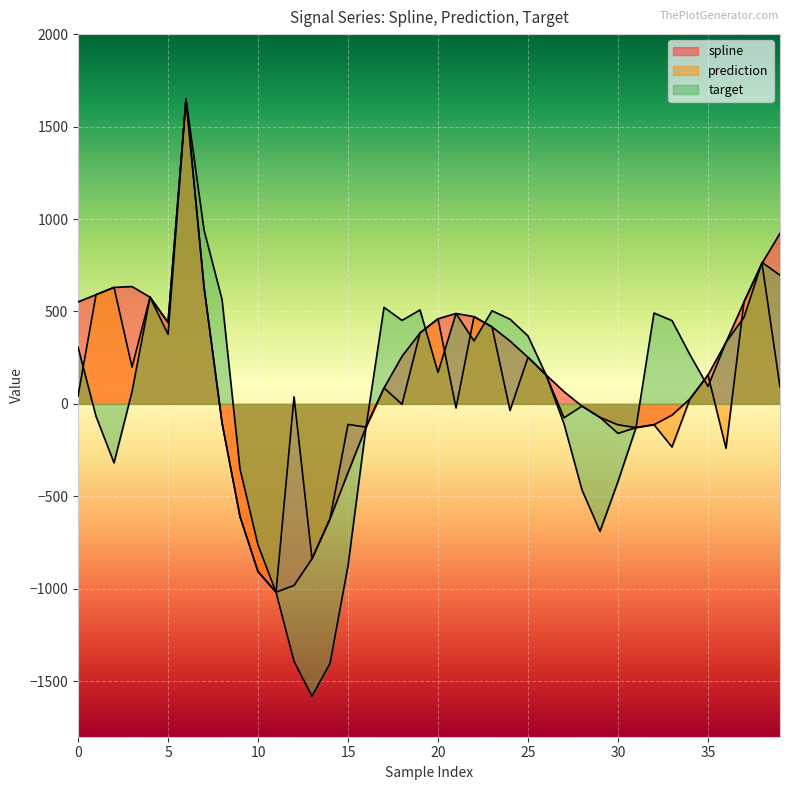

How many lines are shown in the chart?

3